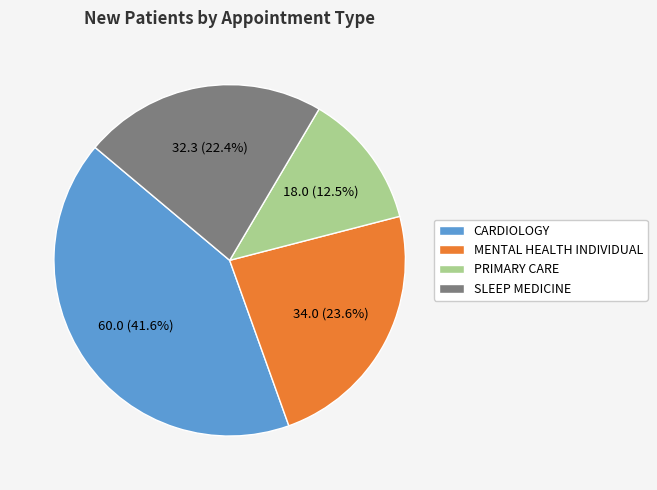

To the nearest percent, what is the difference between the SLEEP MEDICINE and MENTAL HEALTH INDIVIDUAL slice percentages?

1%